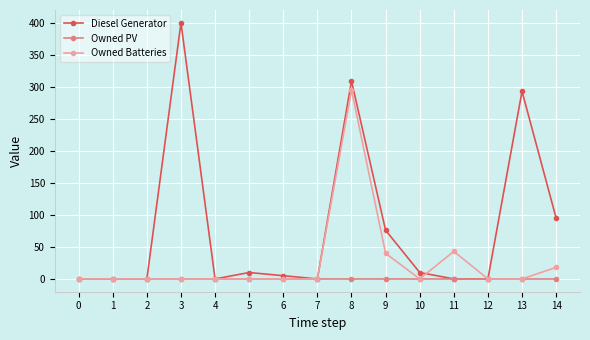

How many lines are shown in the chart?

3